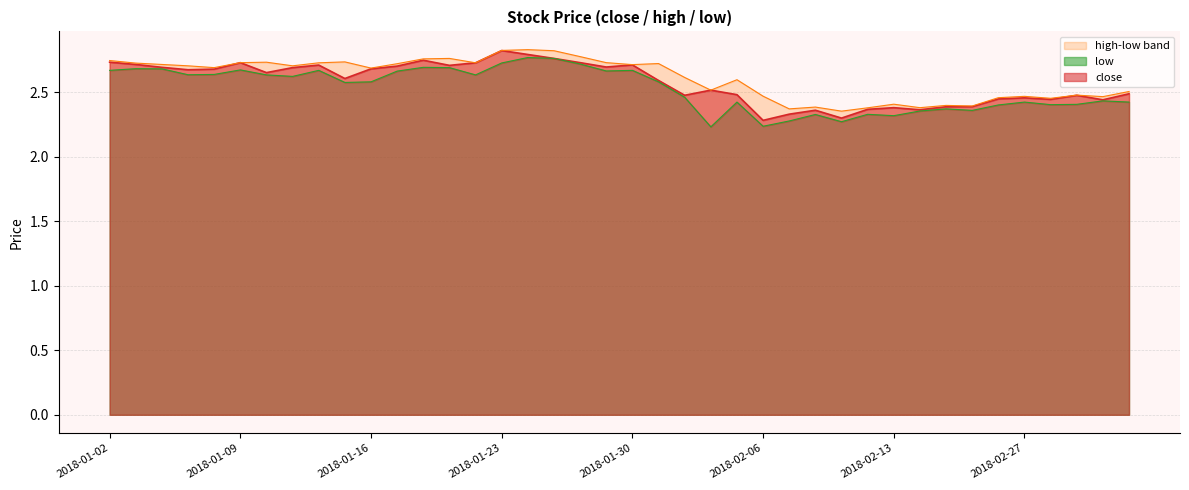

Which category has the highest value across all series?

16